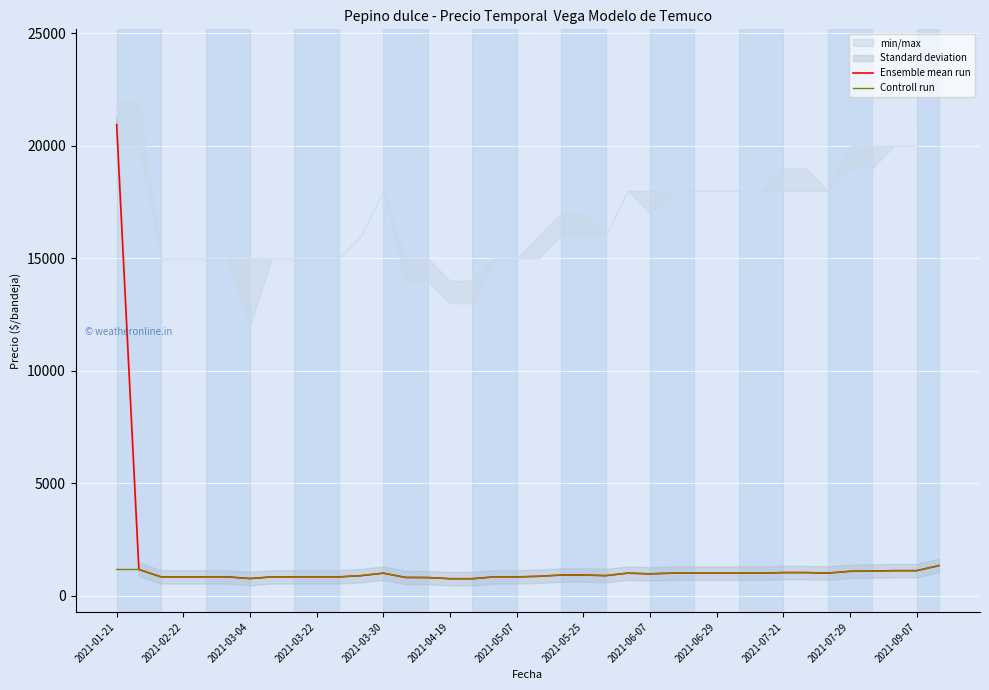

Reading left to right, list all the values displayed in this chart.

Ensemble mean run: 20941	1163	833	833	833	833	759	833	833	833	833	889	1000	808	803	753	752	833	833	859	915	917	889	1000	968	1000	1000	1000	1000	1000	1025	1025	1000	1082	1092	1111	1111	1333
Controll run: 1163	1163	833	833	833	833	759	833	833	833	833	889	1000	808	803	753	752	833	833	859	915	917	889	1000	968	1000	1000	1000	1000	1000	1025	1025	1000	1082	1092	1111	1111	1333